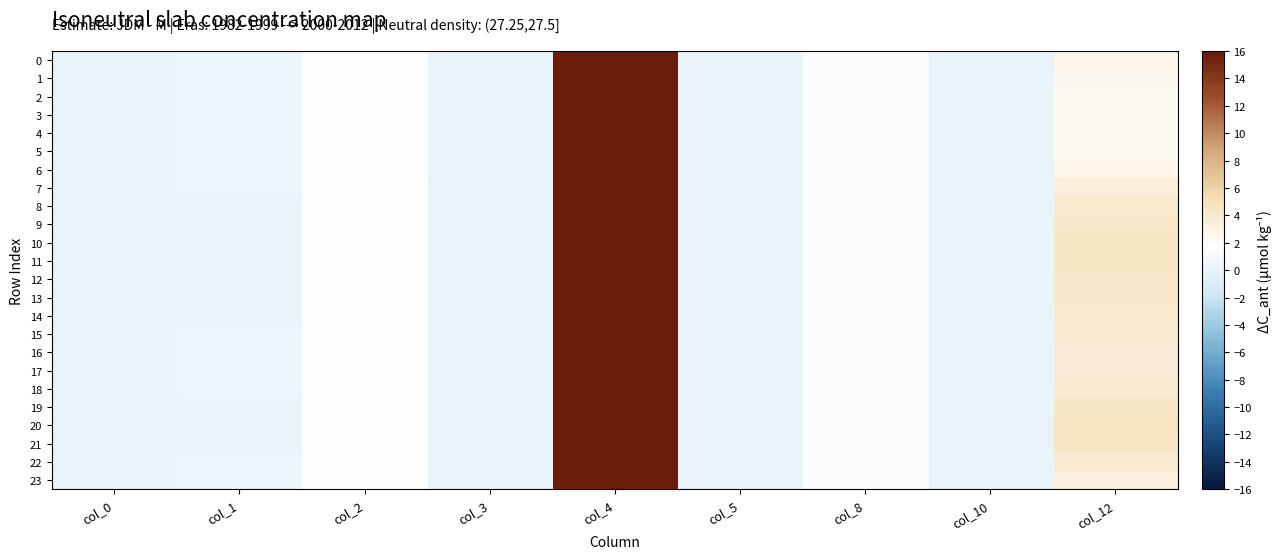

Which series changed the most between col_2 and col_3?

20